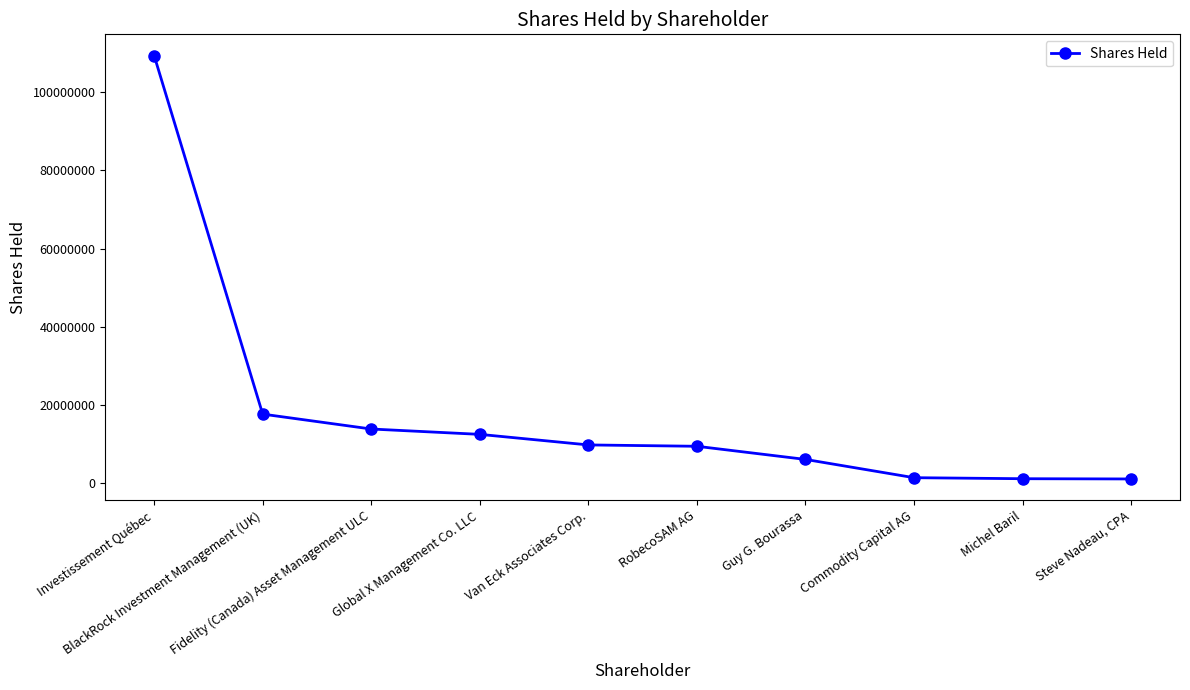

What is the approximate value at Commodity Capital AG, to the nearest 50?

1394600